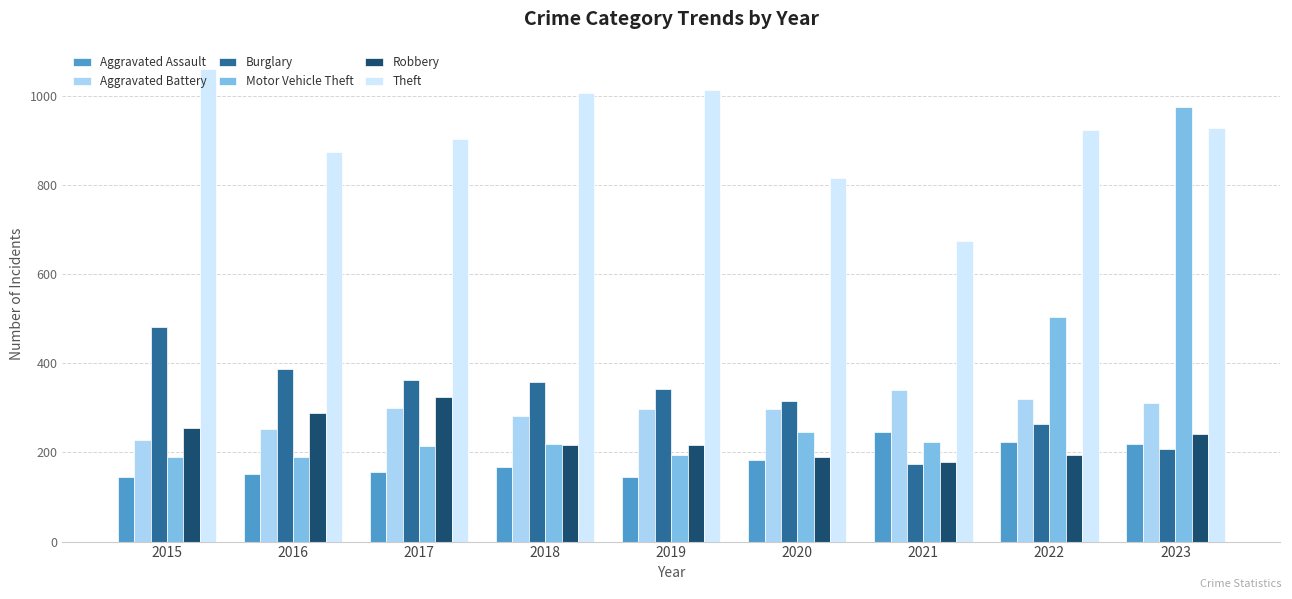

What is the approximate value of Theft at 2017?

904